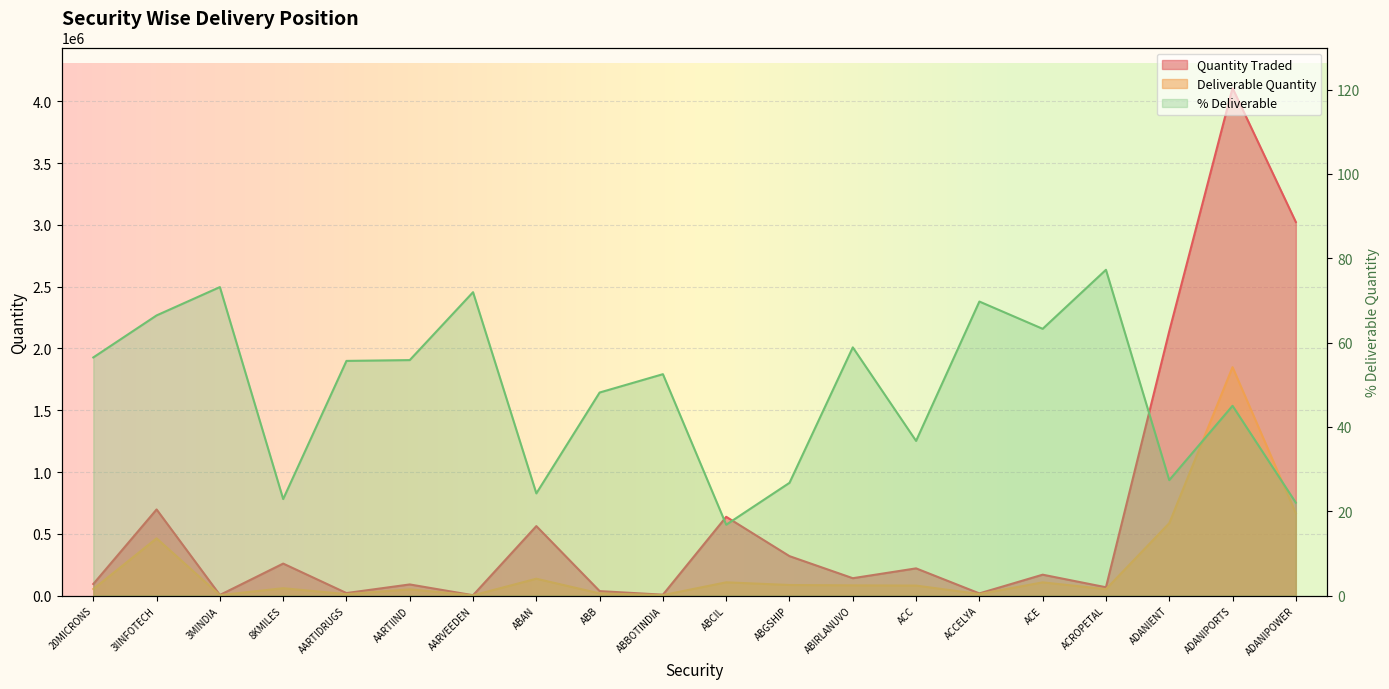

Is it true that Deliverable Quantity equals 991824 at ADANIPOWER?

False